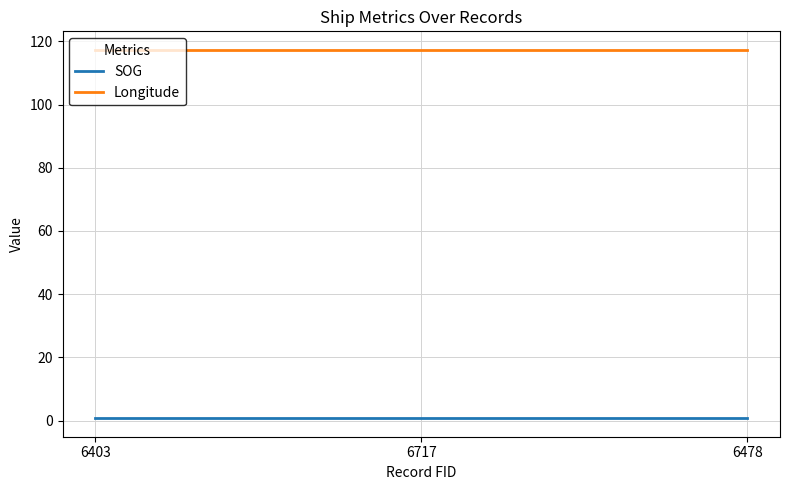

What is the spread (max minus min) of values at 6717?

116.7